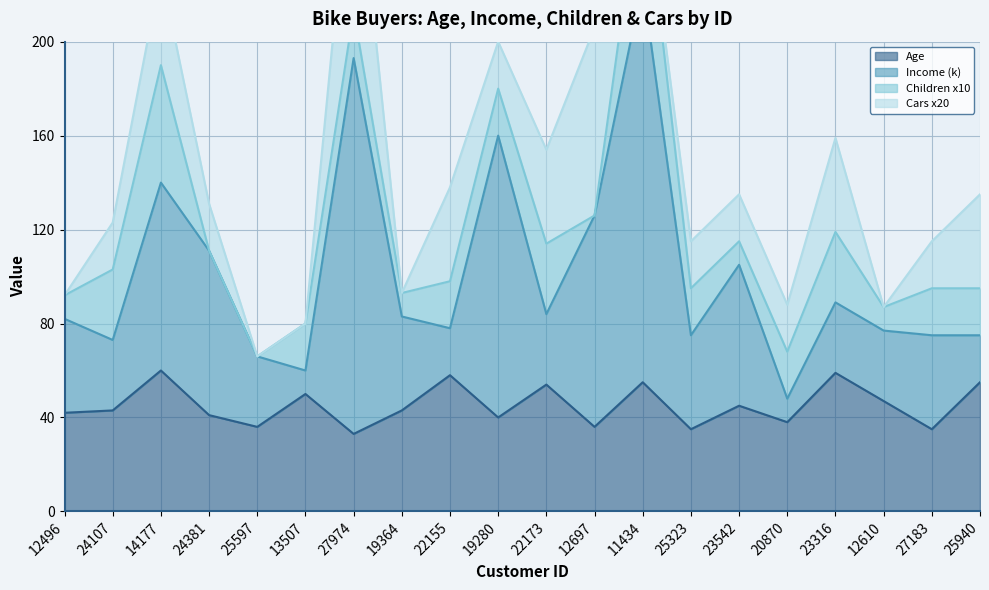

True or false: Income (k) has more than 1 interior local peaks.

True